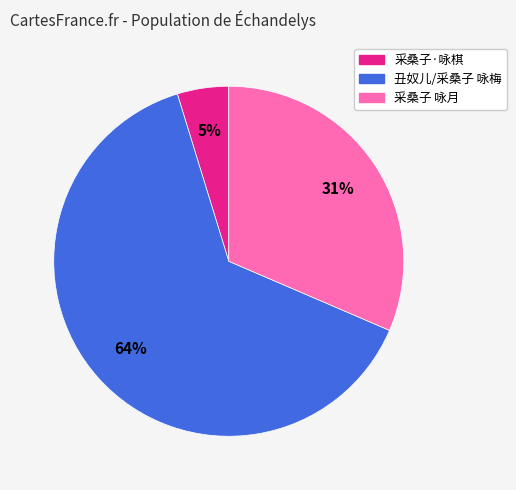

The 丑奴儿/采桑子 咏梅 slice represents 64% of the pie. True or false?

True